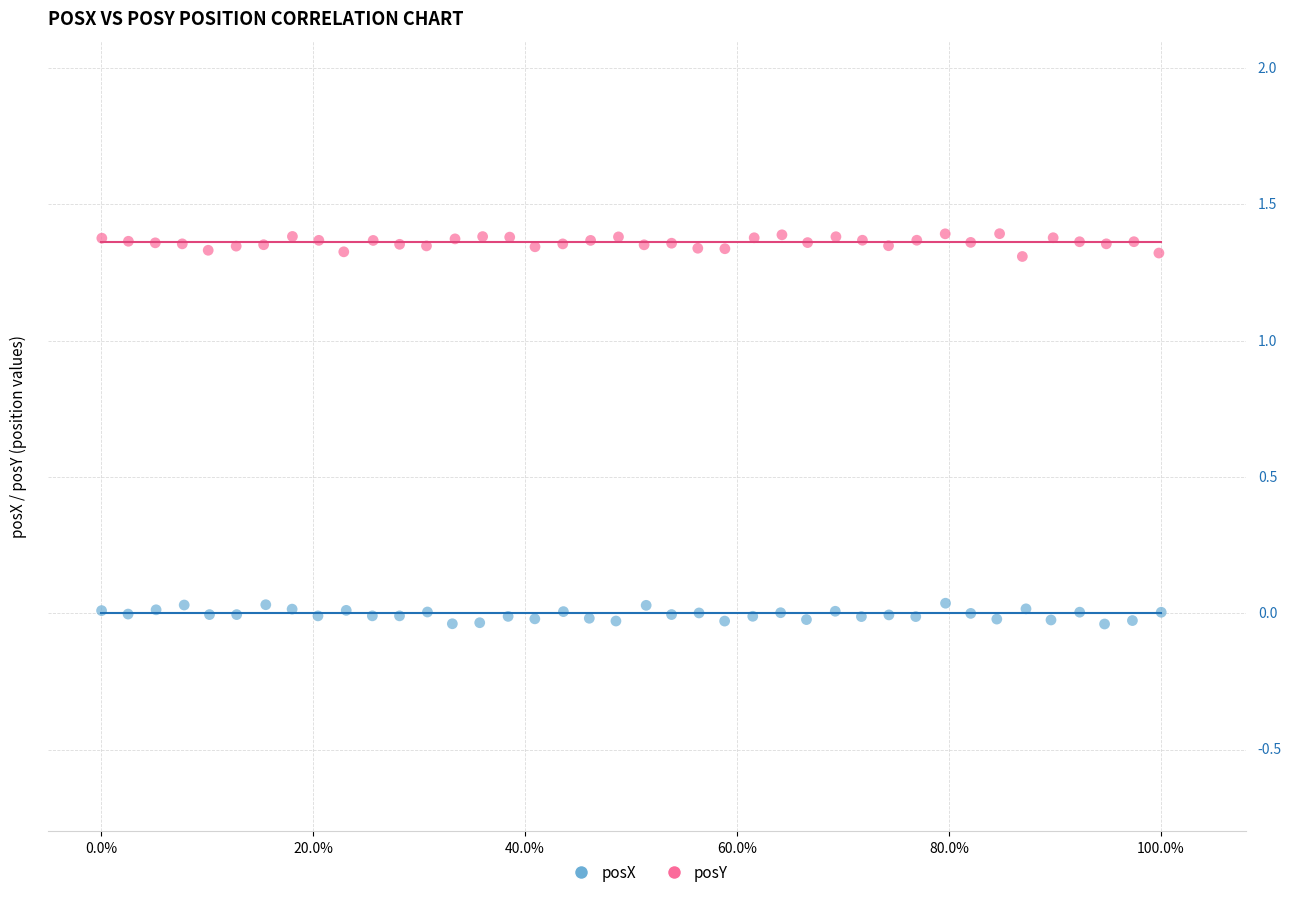

Which series contains the lowest Y value?

posX